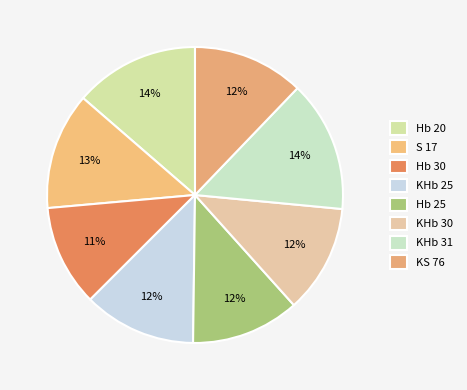

How many segments does this pie chart have?

8